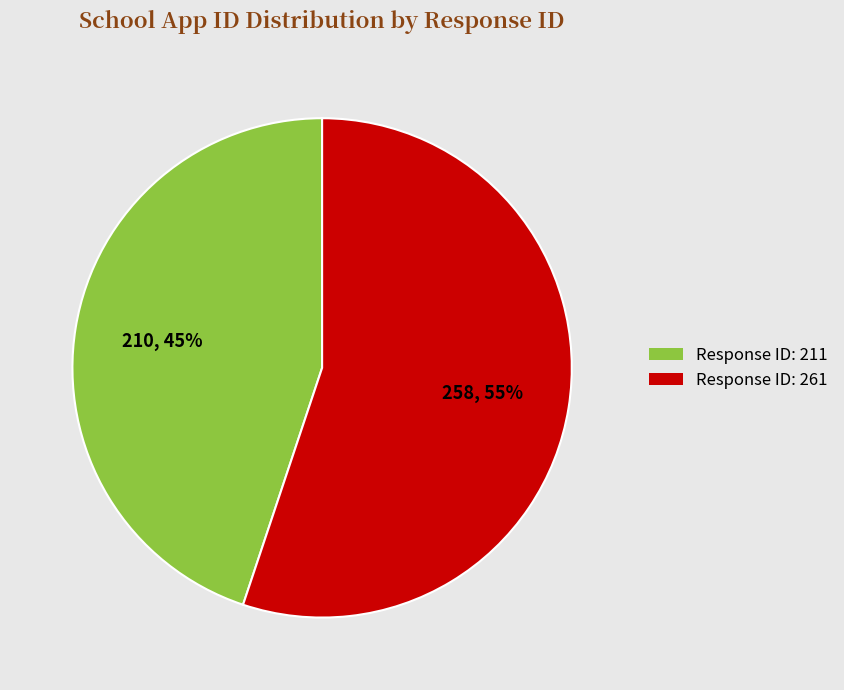

What is the ratio of the value at Response ID: 261 to the value at Response ID: 211?

1.2